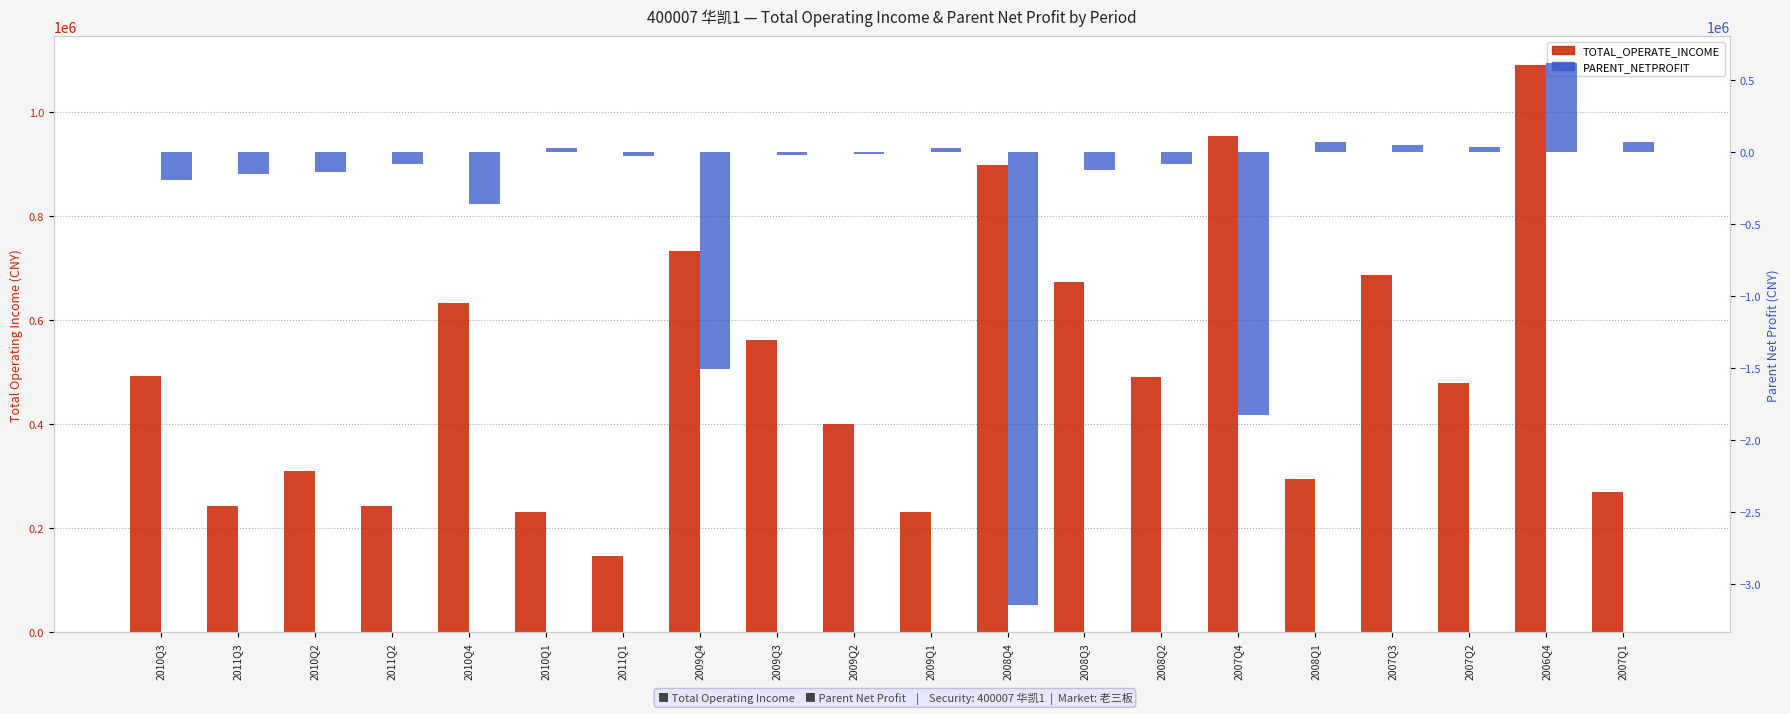

Count the number of categories in the chart.

20